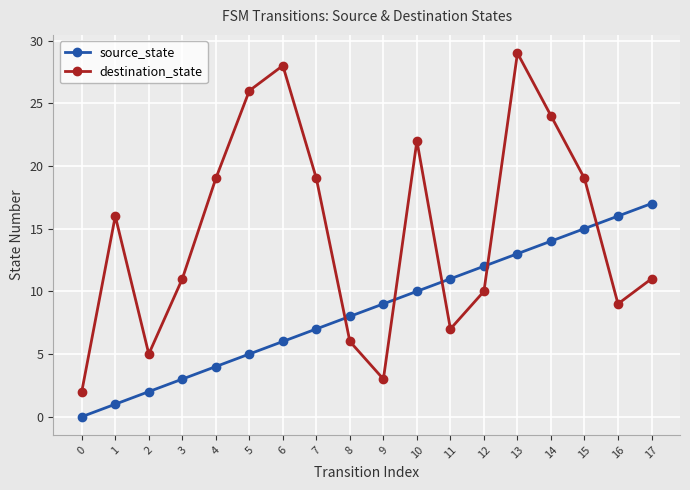

How many series are shown in this chart?

2